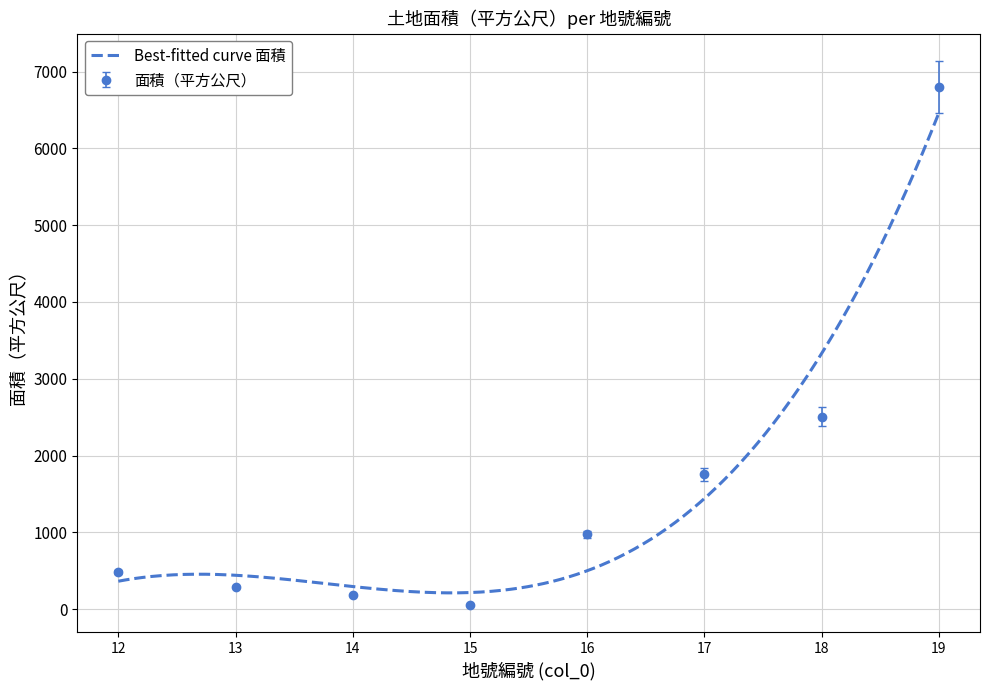

Between 13 and 15, which is larger?

13